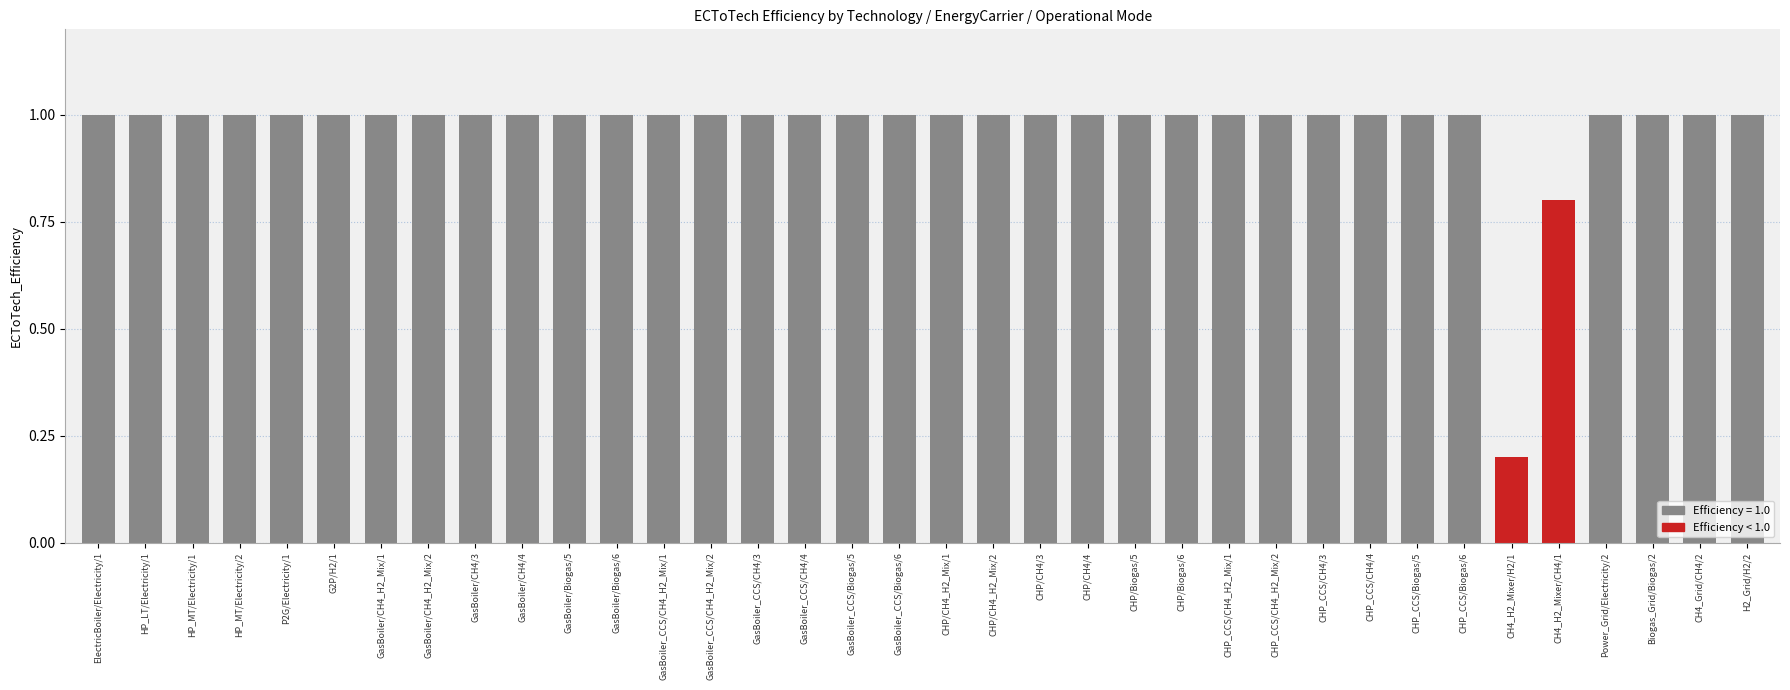

What is the ratio of the value at CHP/CH4/3 to the value at CHP_CCS/Biogas/5?

1.0